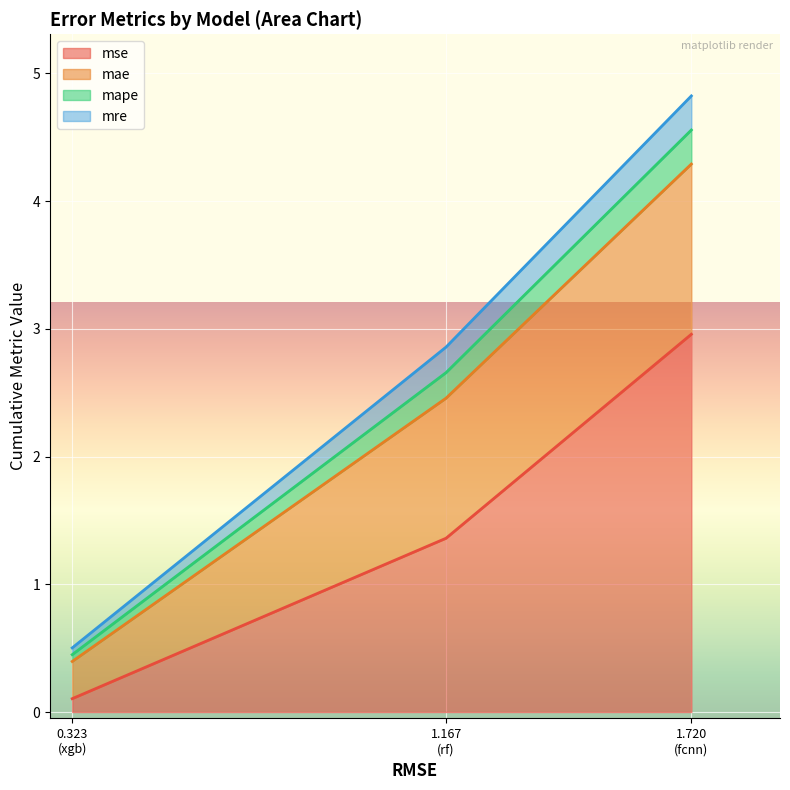

How many values in the mse series are below 1?

1